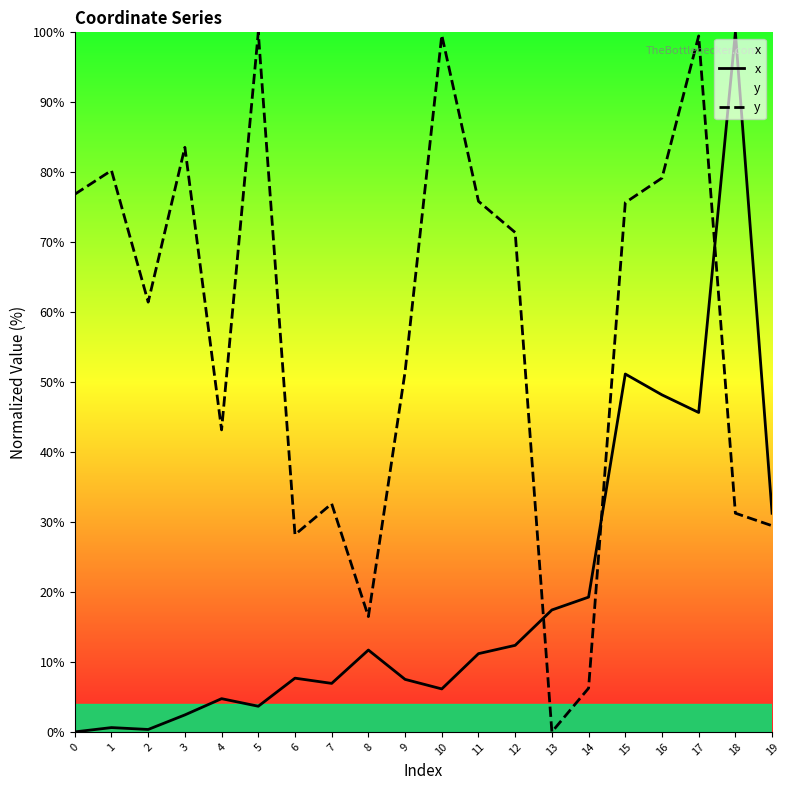

Count the number of categories in the chart.

20